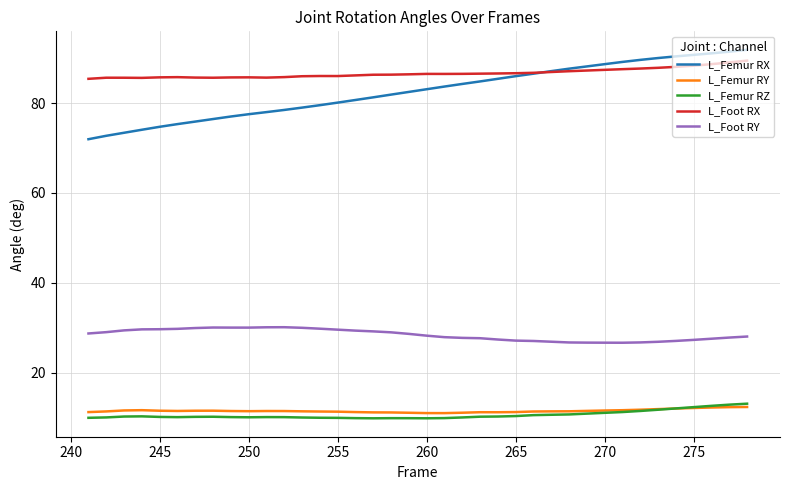

Which series has the largest range (max minus min)?

L_Femur RX